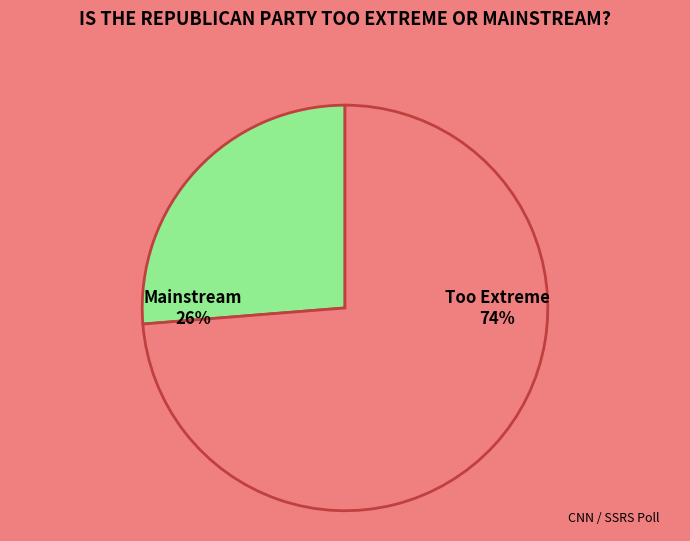

To the nearest percent, what is the average slice percentage?

50%